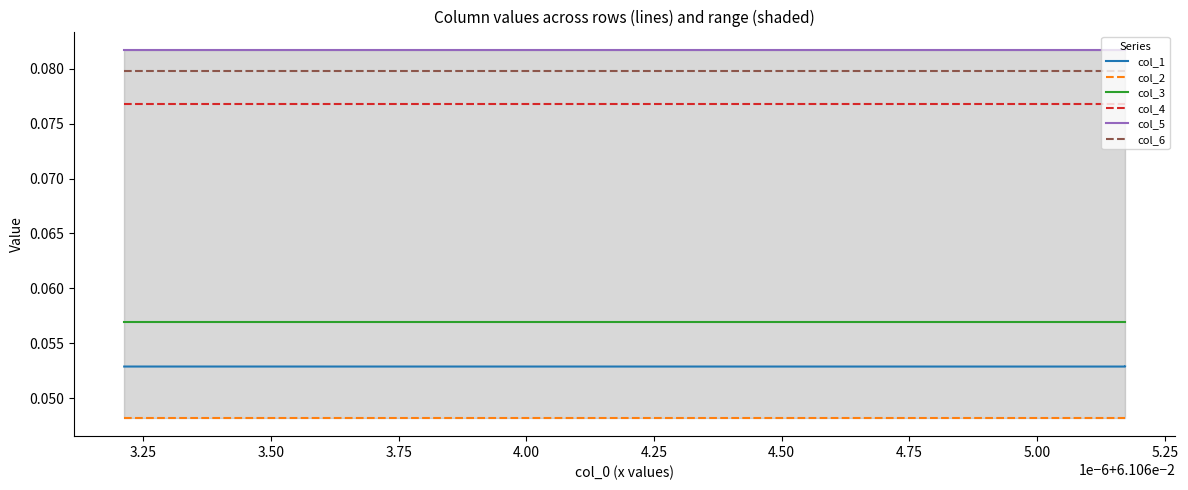

What is the label of the 16th point from the right?

3.50